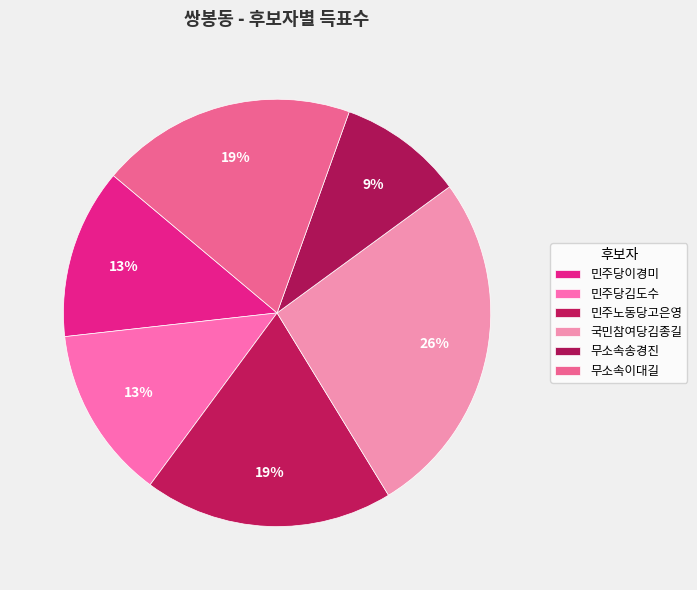

How many slices are in this pie chart?

6